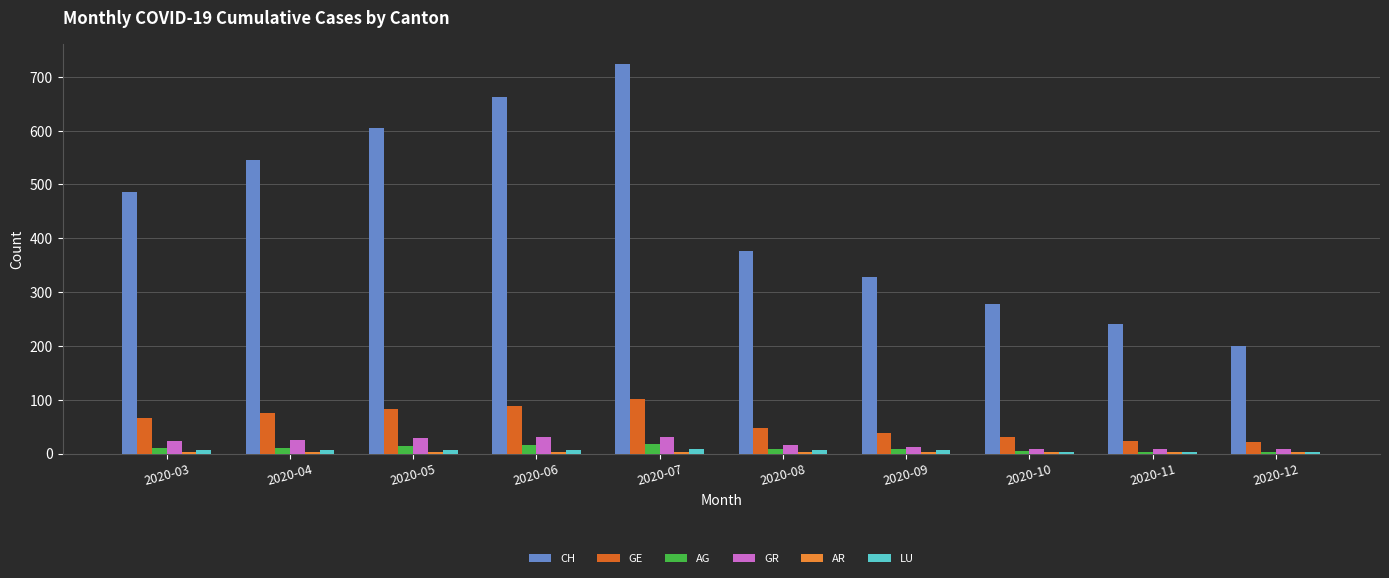

Which series changed the most between 2020-03 and 2020-12?

CH